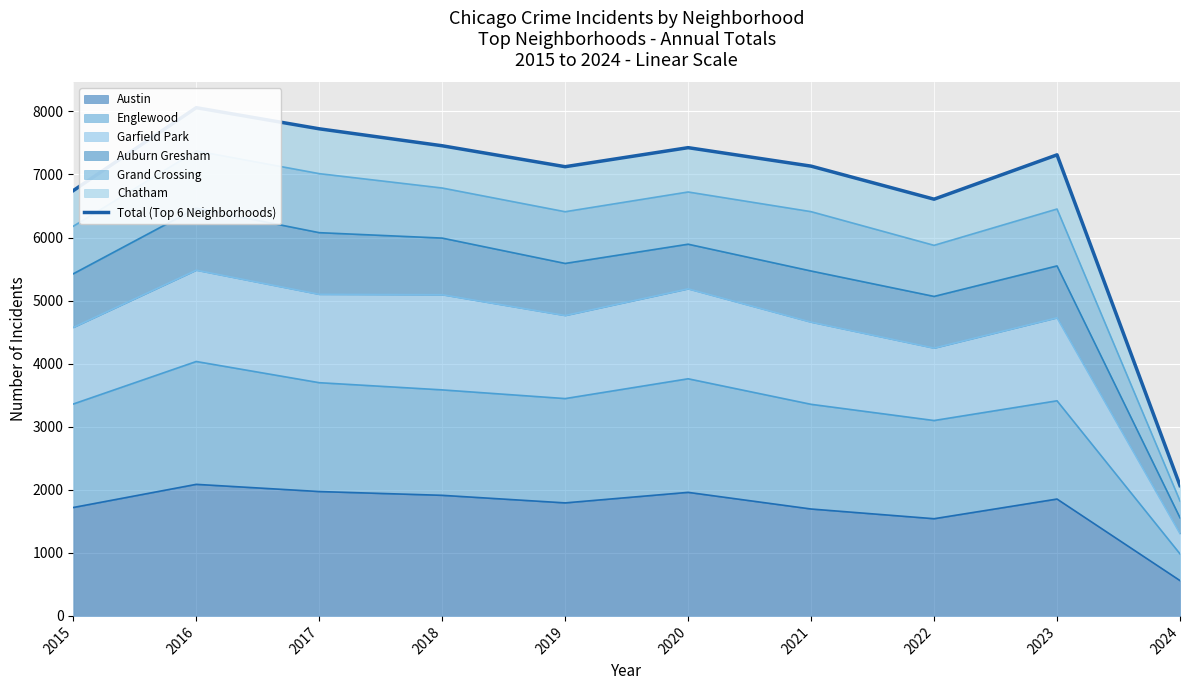

At which category does the data reach its first local valley?

2019